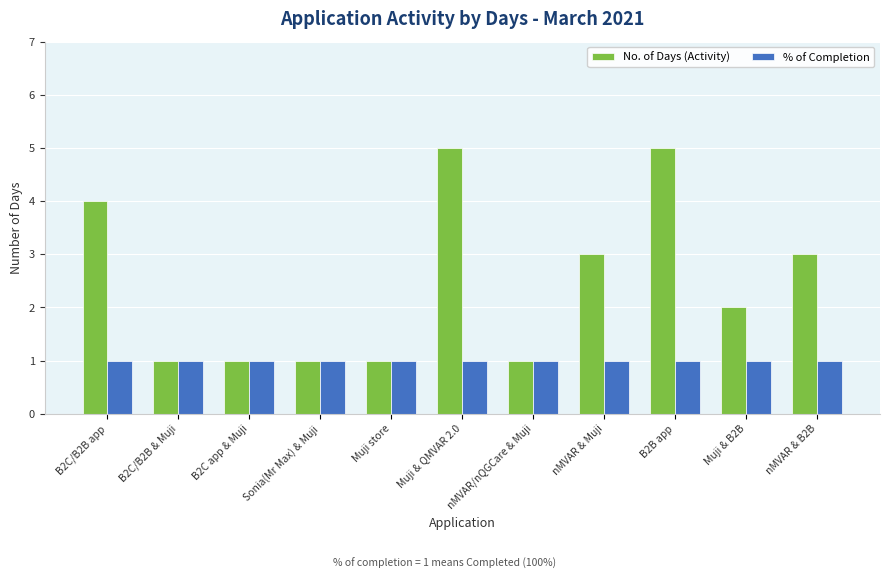

Rank the series by their average value, from highest to lowest.

No. of Days (Activity), % of Completion